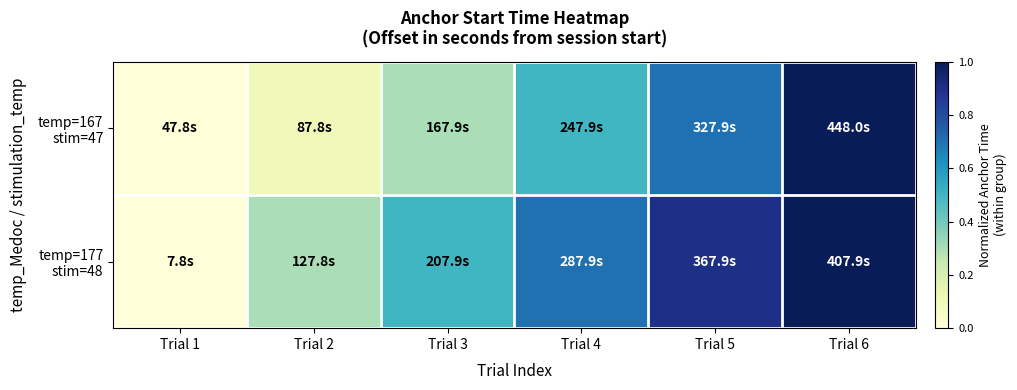

How many categories are shown in the chart?

6